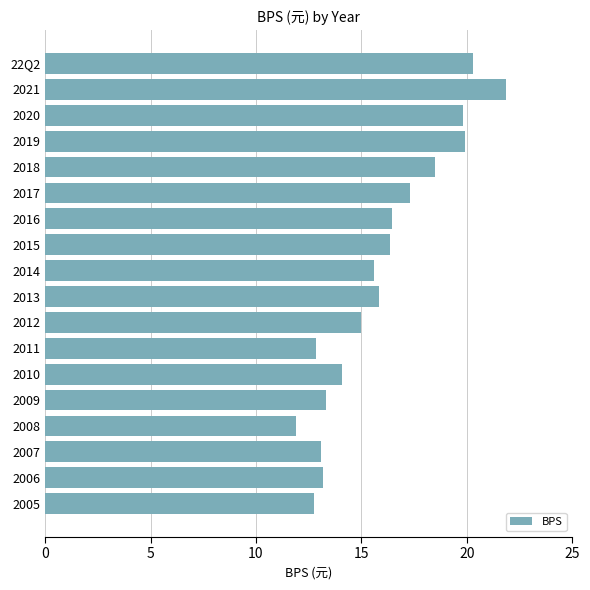

How many data points does each series have?

18